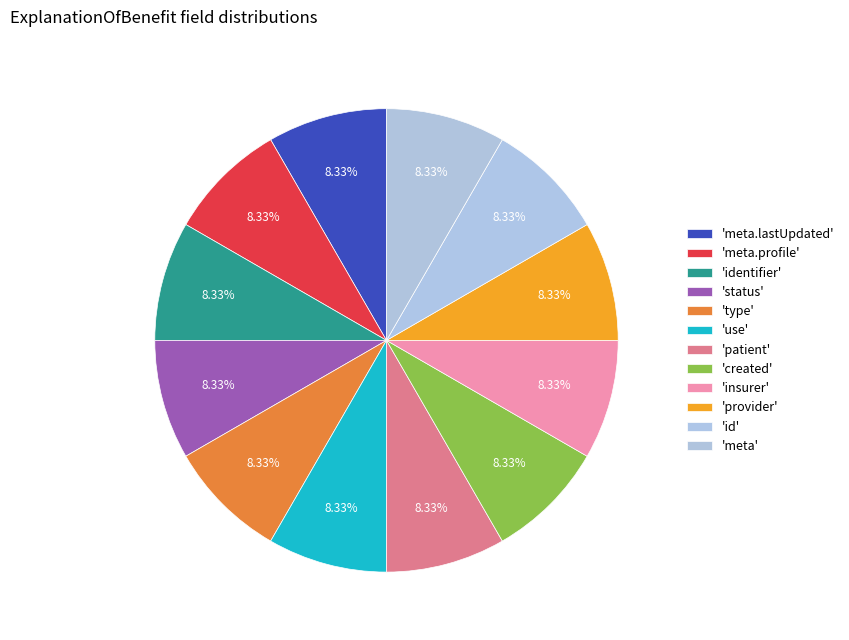

Count the number of slices in the pie.

12